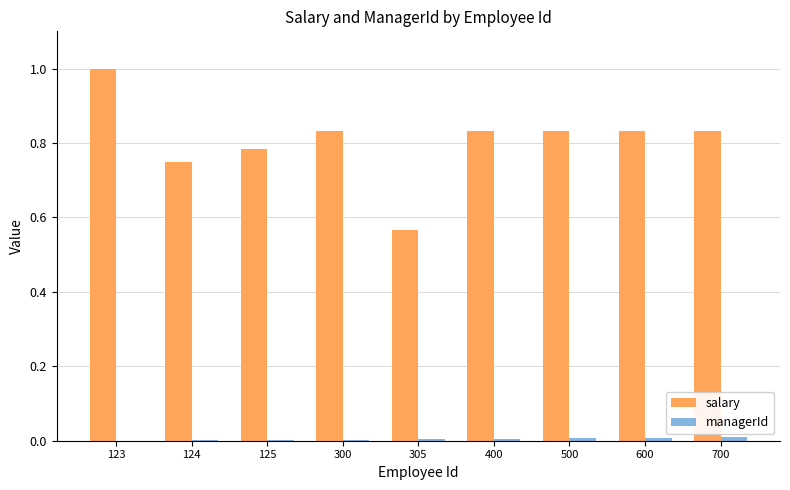

Between 123 and 400, which series saw the biggest shift?

salary